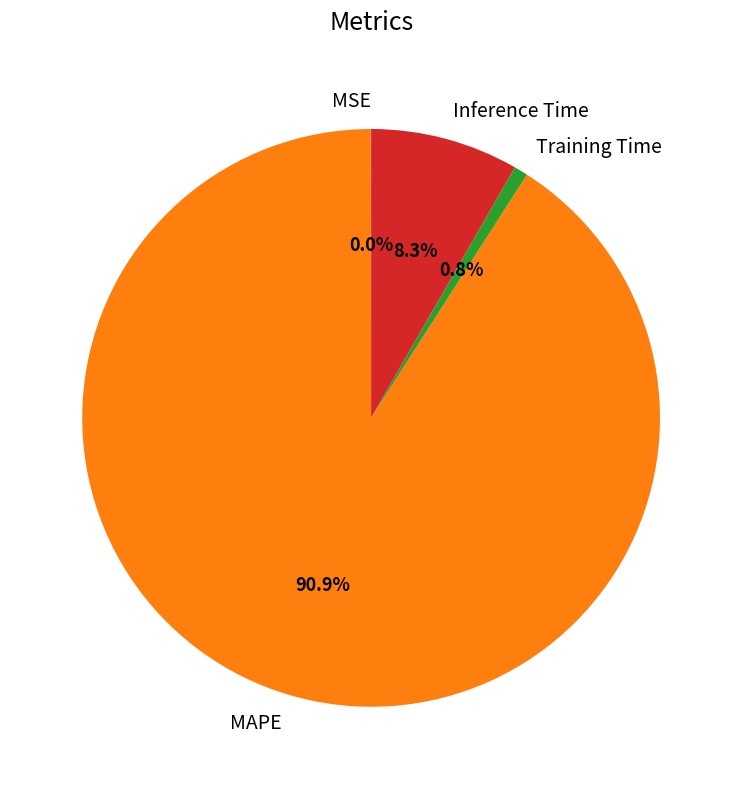

To the nearest percent, what is the average slice percentage?

25%